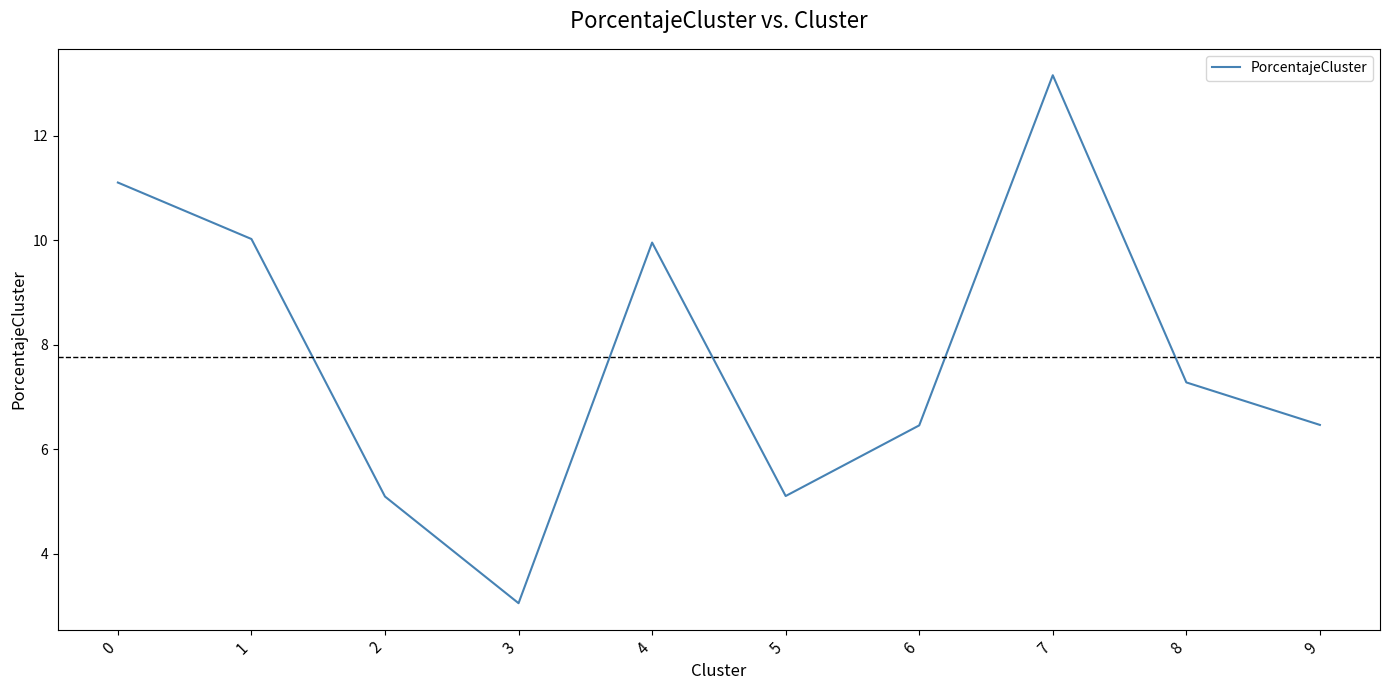

How many distinct data groups are displayed?

1